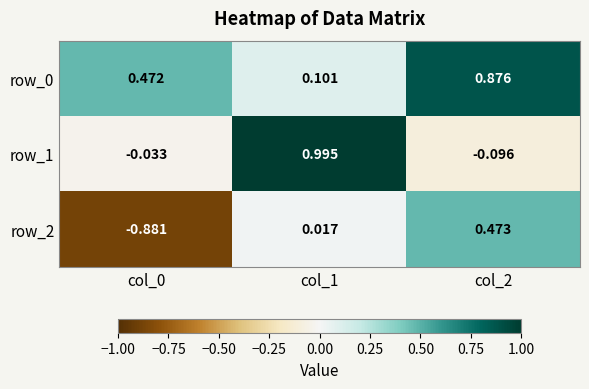

At how many categories does at least one series exceed 0?

3